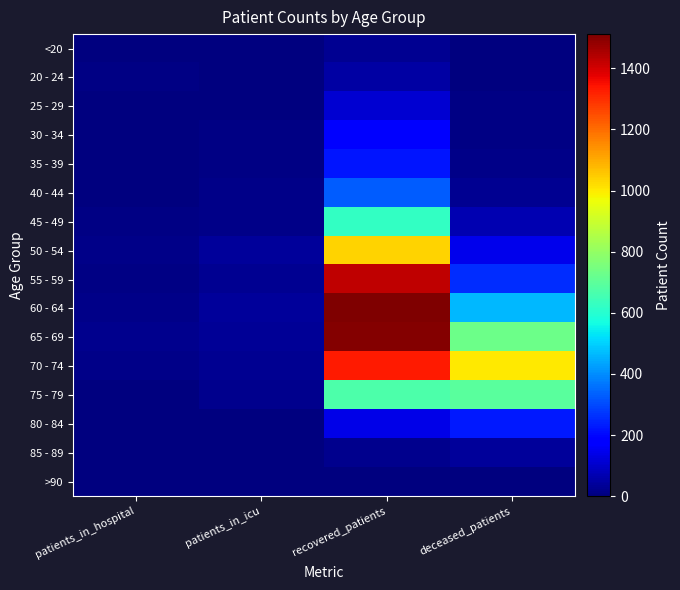

At which category does the chart reach its peak across all series?

recovered_patients